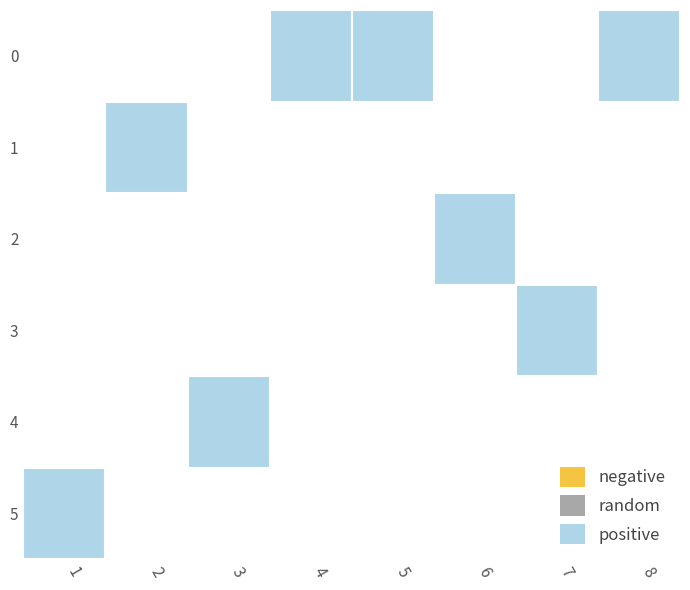

The value of 0 at 4 is 0. True or false?

False